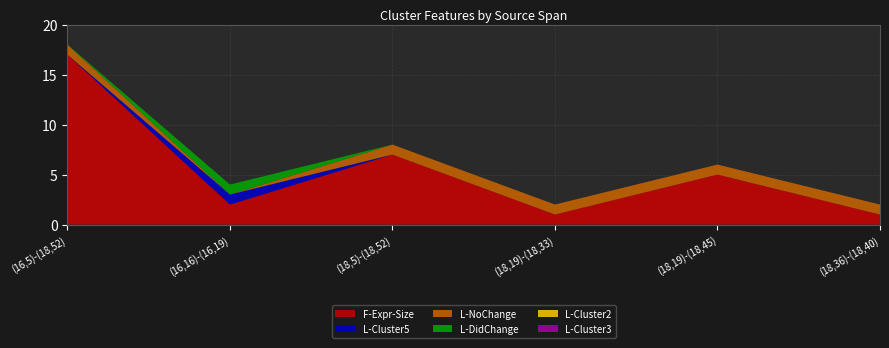

Reading left to right, extract all data points from this chart.

F-Expr-Size: (16,5)-(18,52)=17	(16,16)-(16,19)=2	(18,5)-(18,52)=7	(18,19)-(18,33)=1	(18,19)-(18,45)=5	(18,36)-(18,40)=1
L-Cluster5: (16,5)-(18,52)=0	(16,16)-(16,19)=1	(18,5)-(18,52)=0	(18,19)-(18,33)=0	(18,19)-(18,45)=0	(18,36)-(18,40)=0
L-NoChange: (16,5)-(18,52)=1	(16,16)-(16,19)=0	(18,5)-(18,52)=1	(18,19)-(18,33)=1	(18,19)-(18,45)=1	(18,36)-(18,40)=1
L-DidChange: (16,5)-(18,52)=0	(16,16)-(16,19)=1	(18,5)-(18,52)=0	(18,19)-(18,33)=0	(18,19)-(18,45)=0	(18,36)-(18,40)=0
L-Cluster2: (16,5)-(18,52)=0	(16,16)-(16,19)=0	(18,5)-(18,52)=0	(18,19)-(18,33)=0	(18,19)-(18,45)=0	(18,36)-(18,40)=0
L-Cluster3: (16,5)-(18,52)=0	(16,16)-(16,19)=0	(18,5)-(18,52)=0	(18,19)-(18,33)=0	(18,19)-(18,45)=0	(18,36)-(18,40)=0